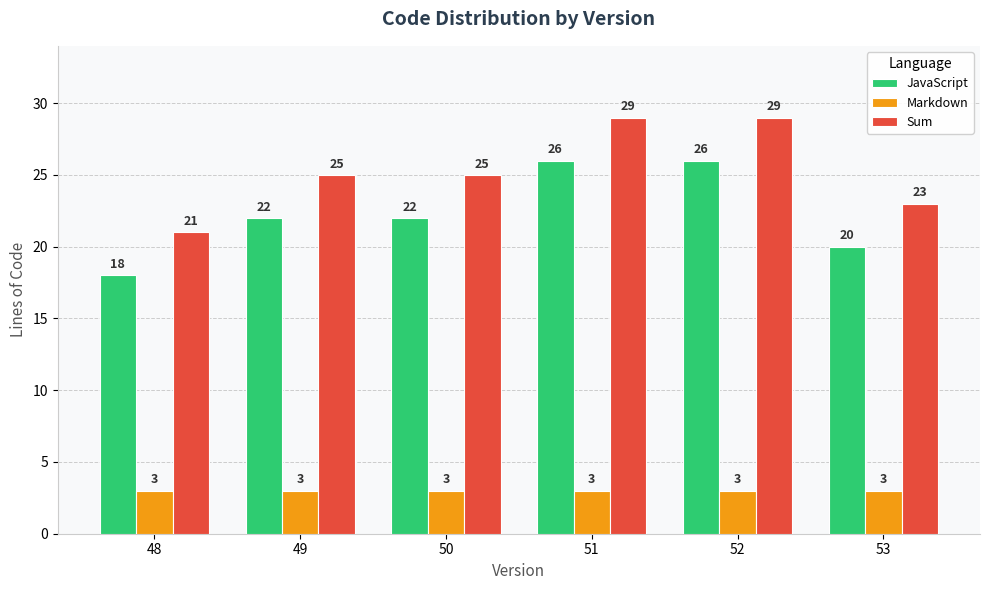

What is the approximate value of Sum at 51?

29